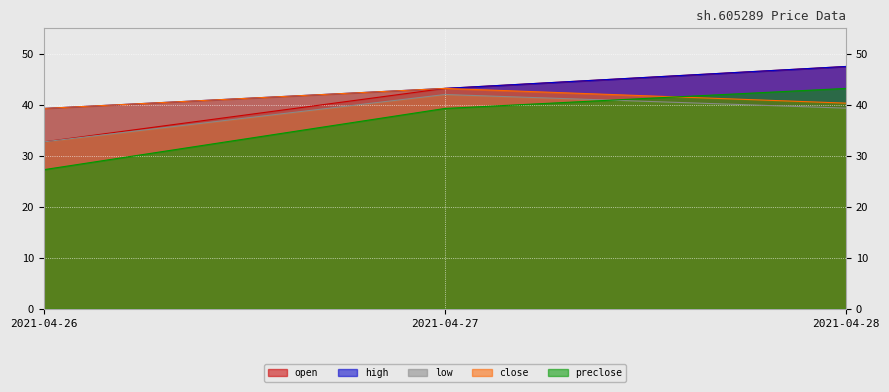

Which series changed the most between 2021-04-27 and 2021-04-28?

open